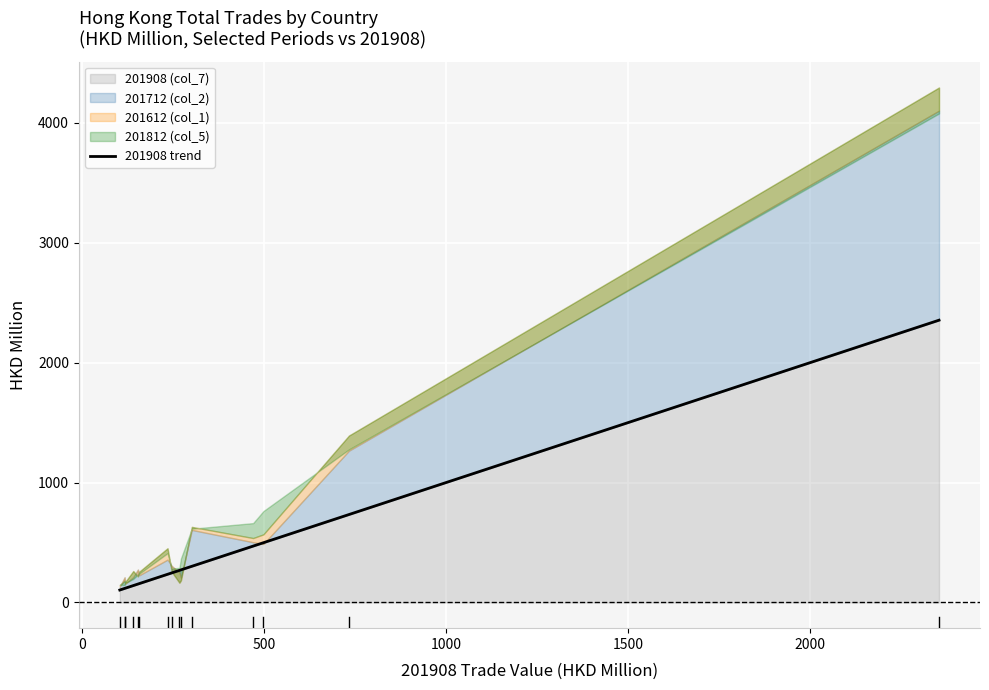

What is the minimum value for 201908 (col_7)?

103.4